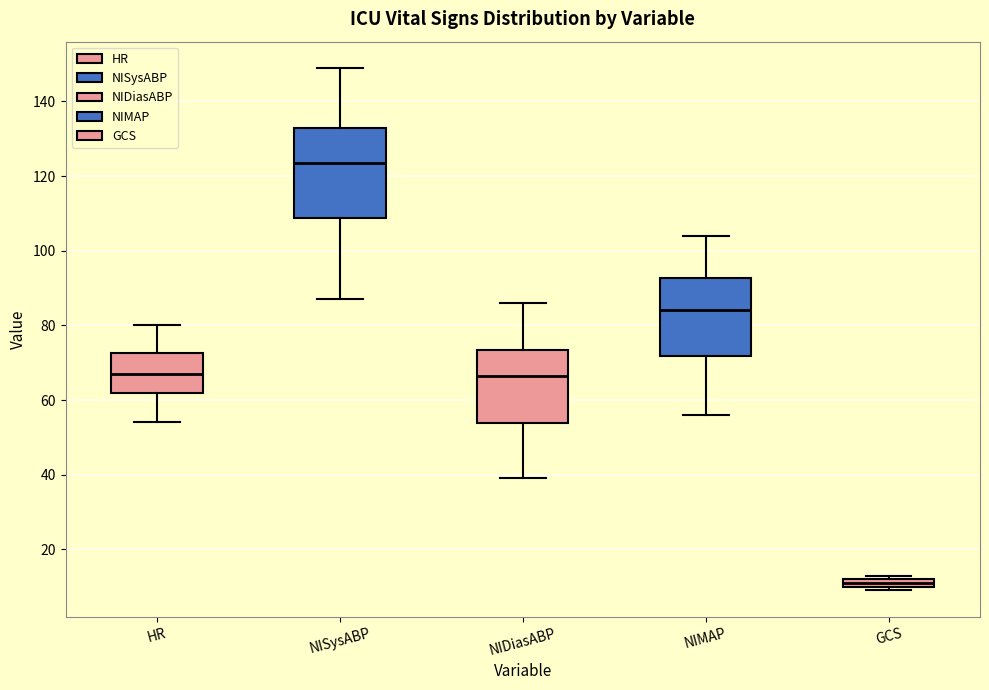

Where is the lower edge of the box for GCS on the y-axis? The values are not printed on the chart, so give them approximately, as read against the axis.

10